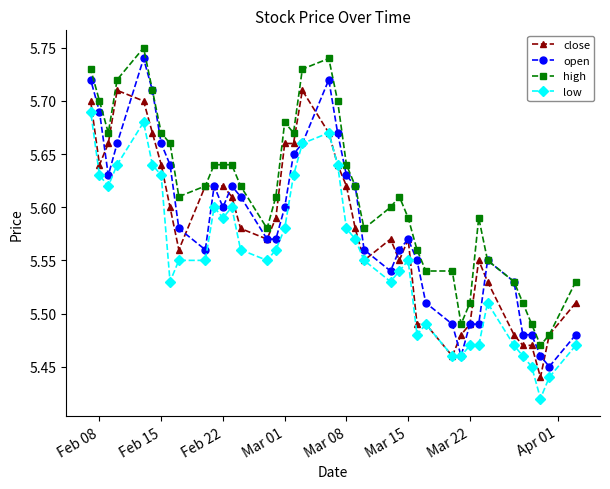

Which series has the largest total across all categories?

high